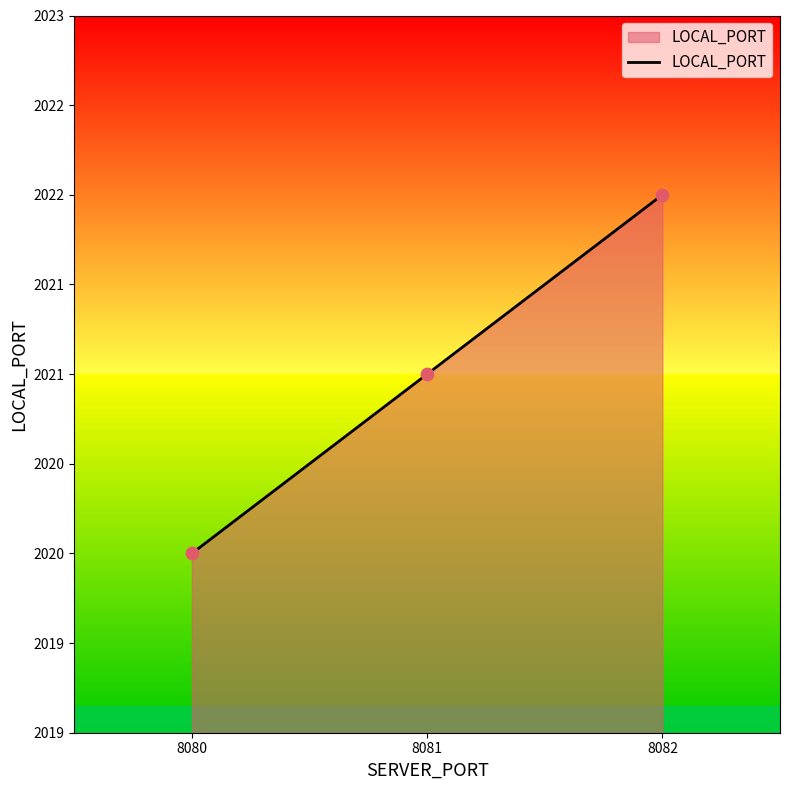

What is the ratio of the value at 8080 to the value at 8082?

1.0